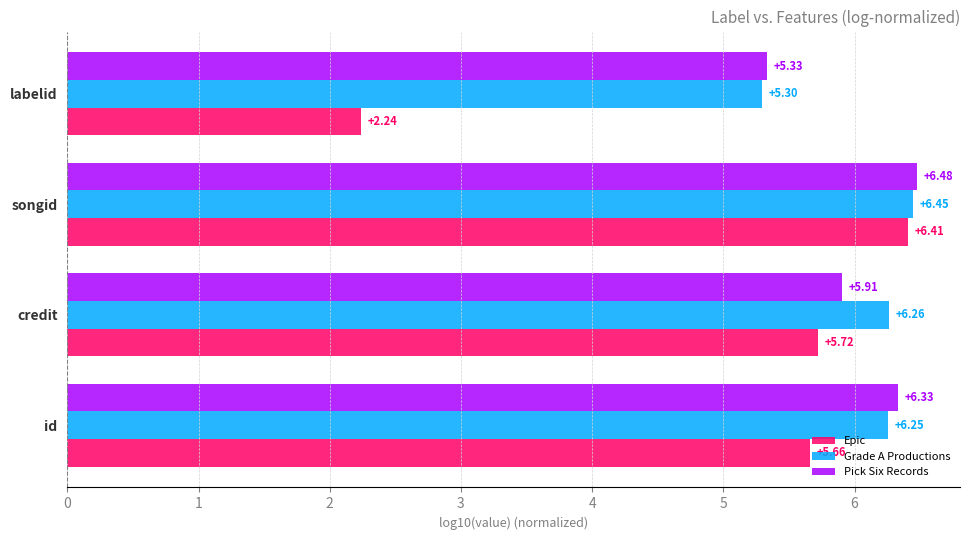

Count the Grade A Productions values in the range 6 to 7.

3